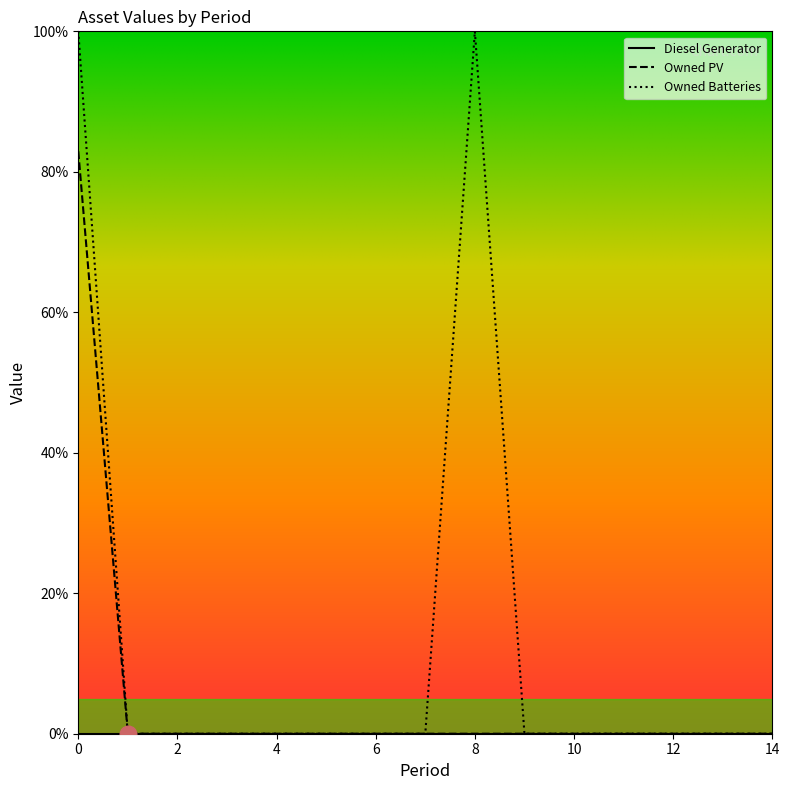

What is the sum of all Owned PV values?

82.9